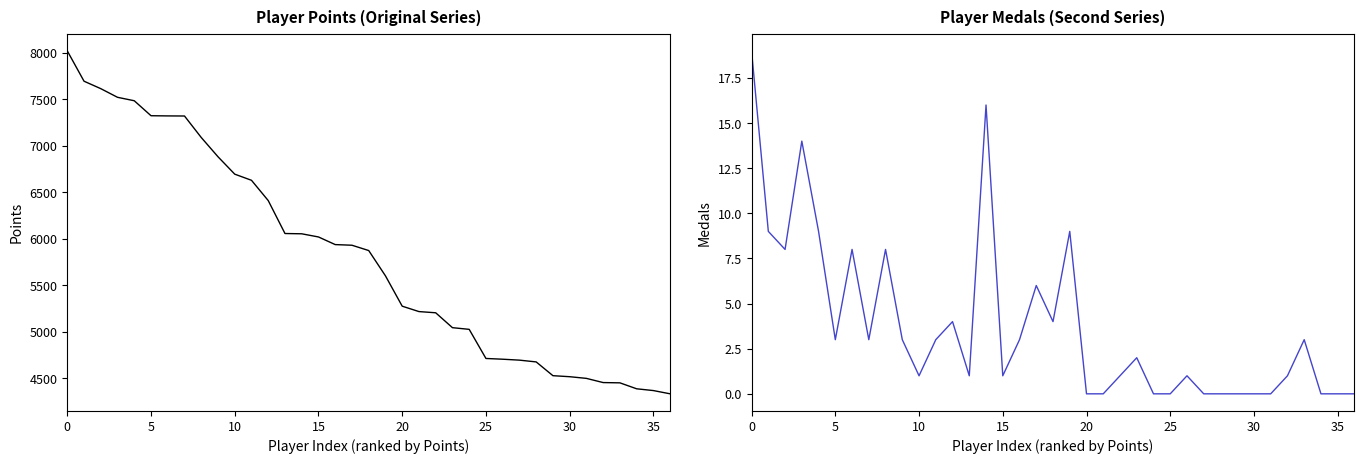

Which series has the largest range (max minus min)?

Points